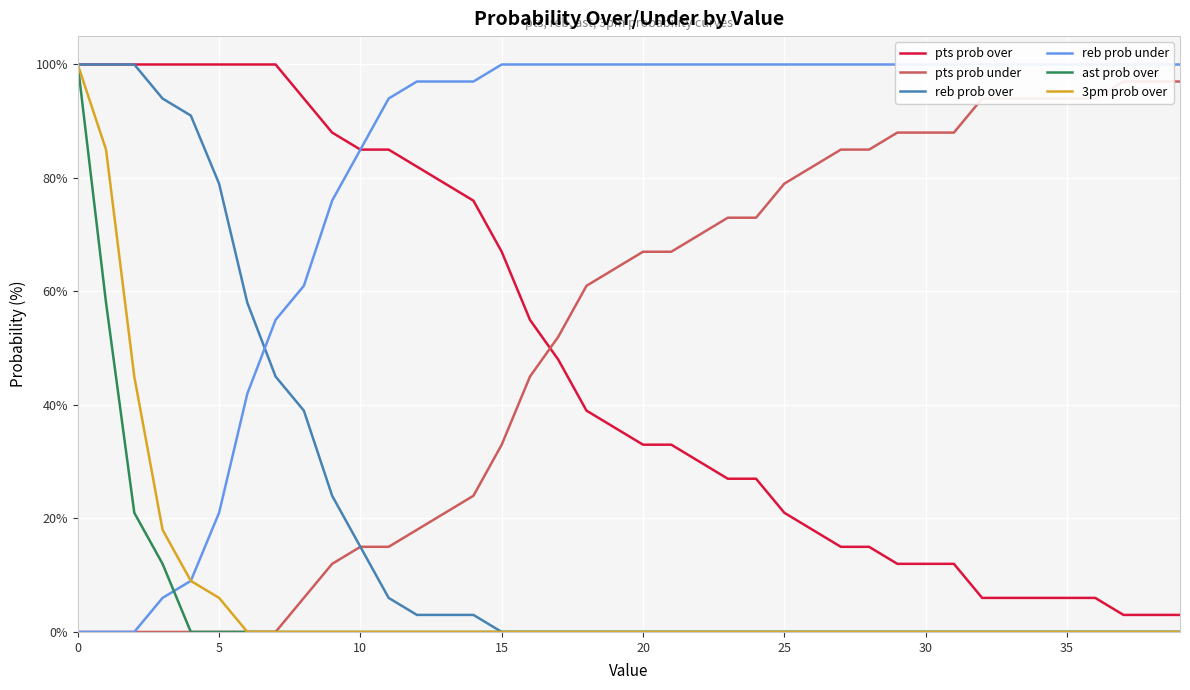

What is the maximum value for ast prob over?

100